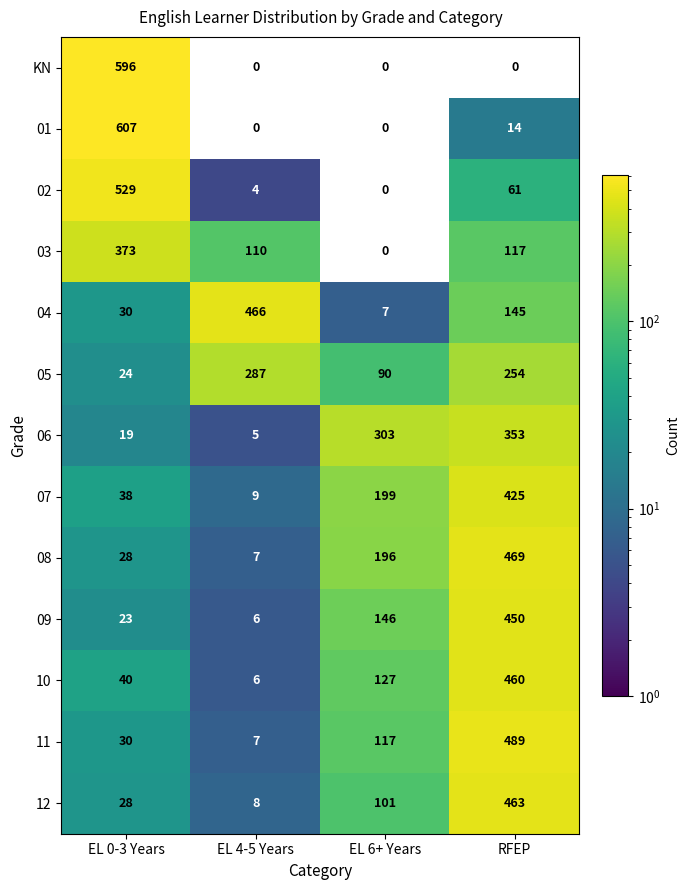

What is the spread (max minus min) of values at EL 0-3 Years?

588